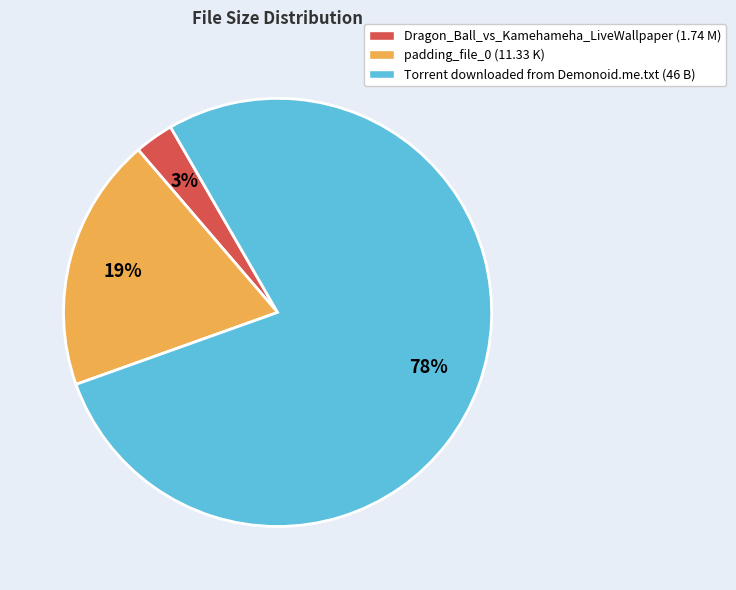

Do Torrent downloaded from Demonoid.me.txt (46 B) and padding_file_0 (11.33 K) together represent more than half of the pie?

Yes